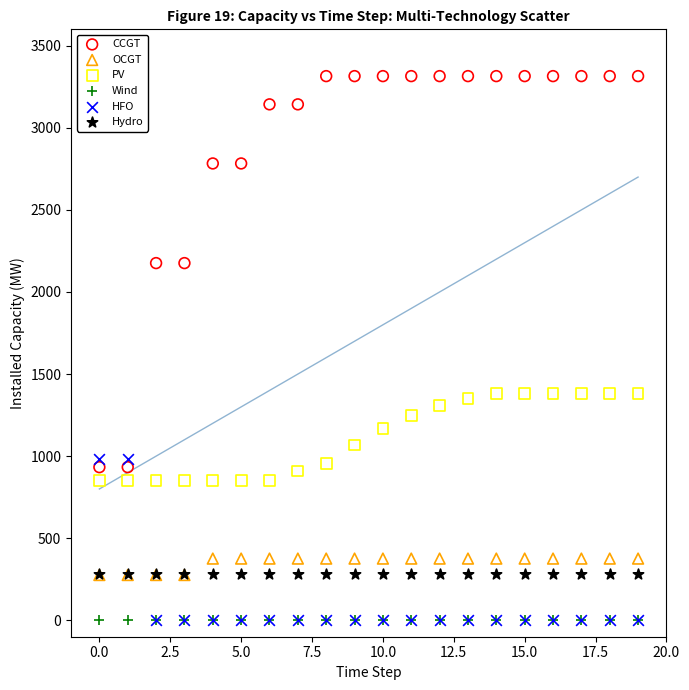

What are all the series names shown in the legend?

CCGT, OCGT, PV, Wind, HFO, Hydro